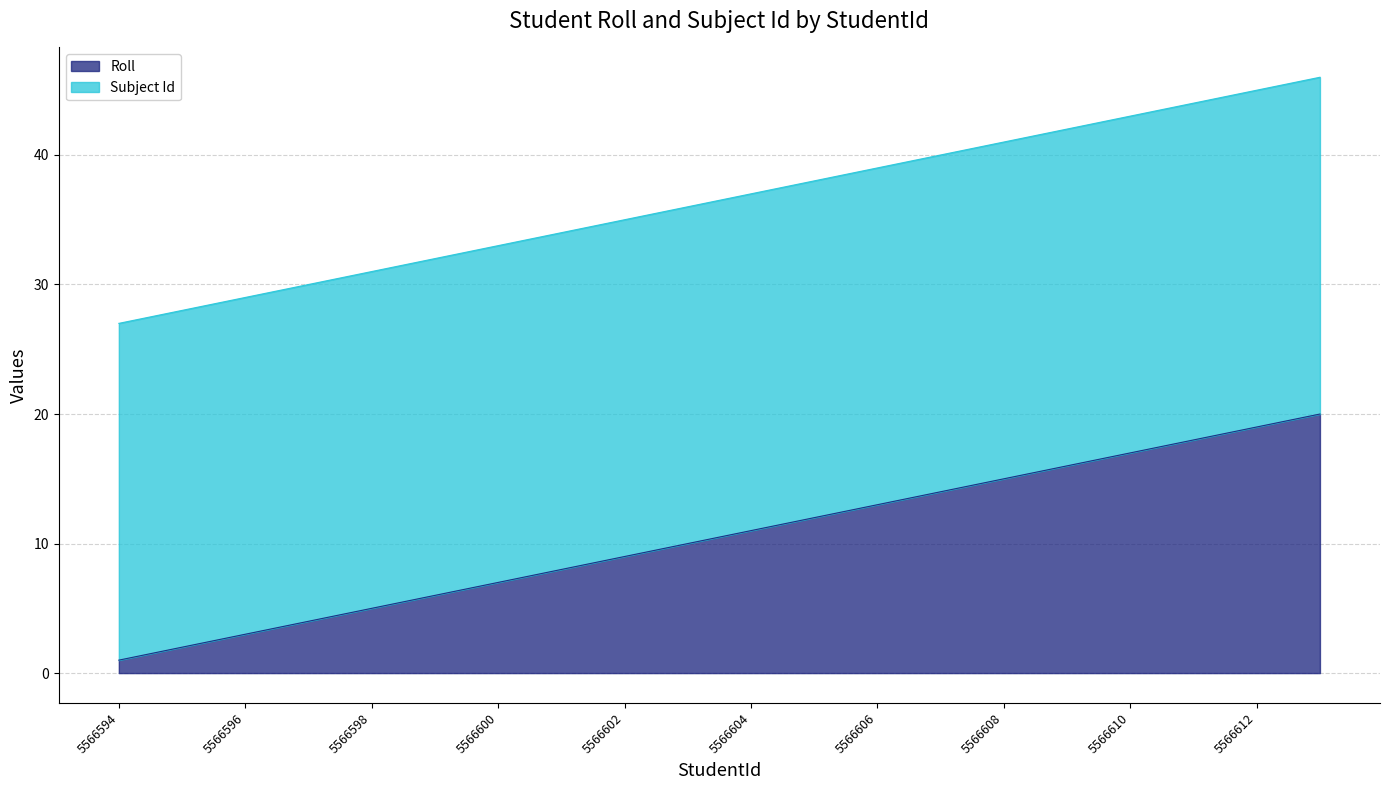

What is the smallest value displayed?

1